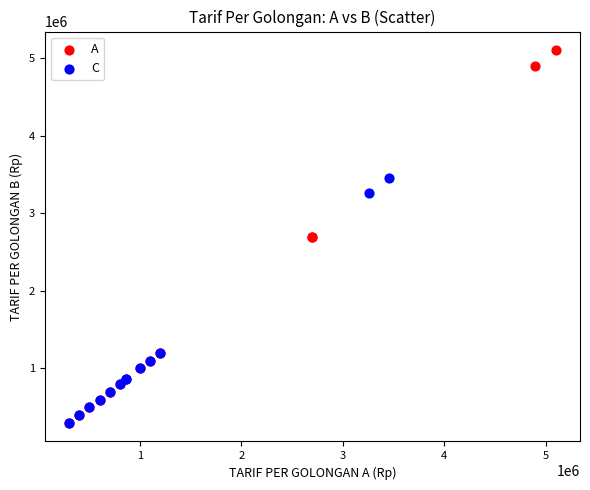

What are all the series names shown in the legend?

A, C